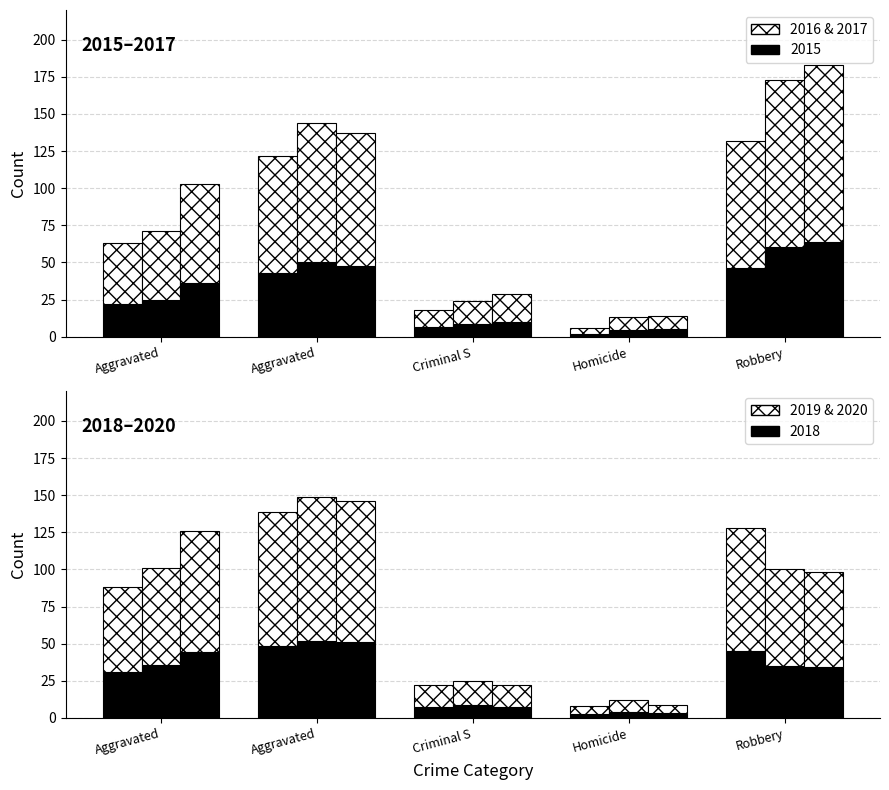

Which series has the largest range (max minus min)?

2016